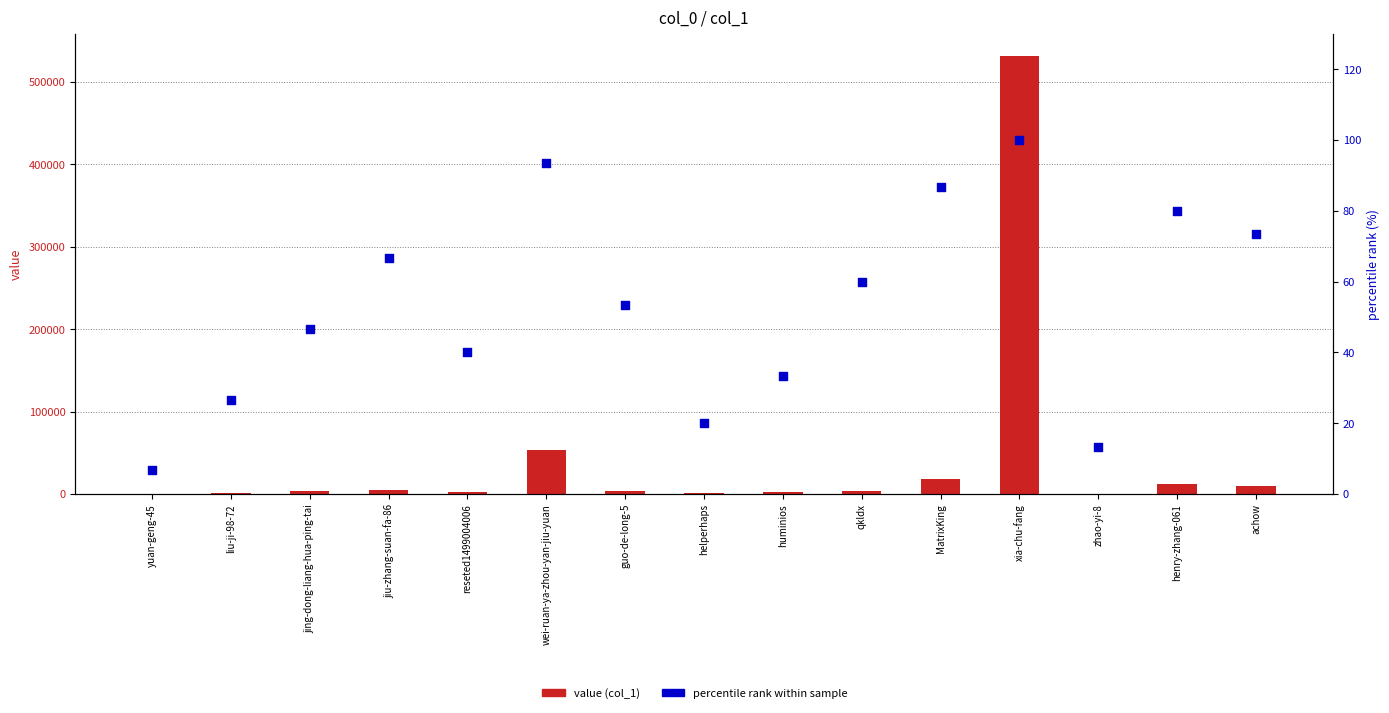

Which series has the largest total across all categories?

value